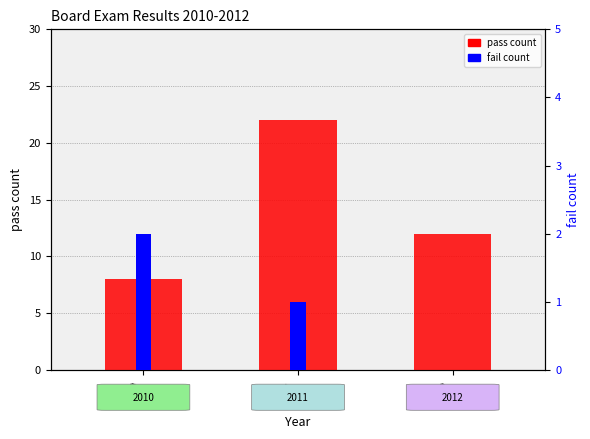

Count the pass count values in the range 8 to 22.

3